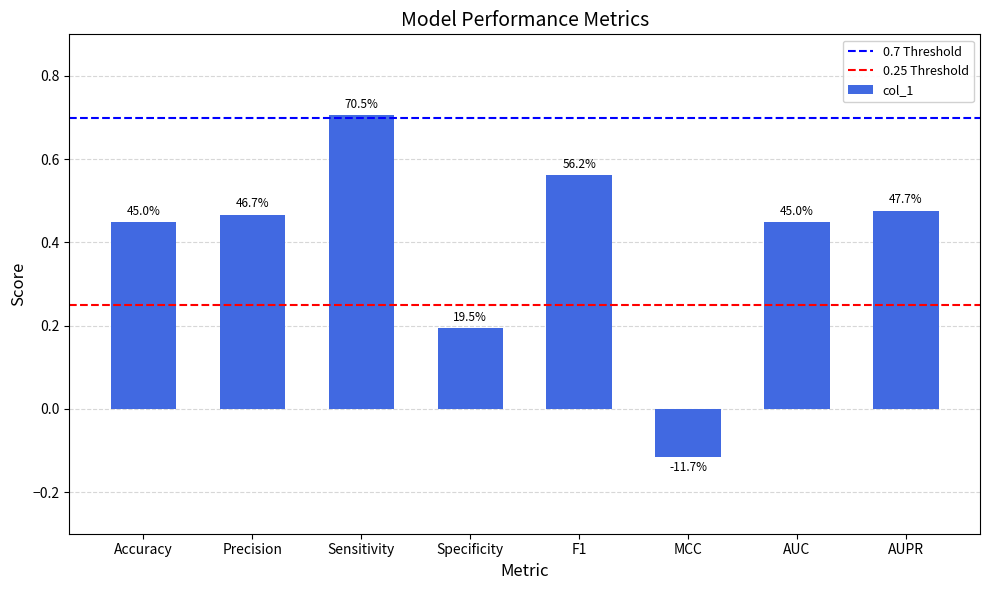

How many bars are there in total?

8